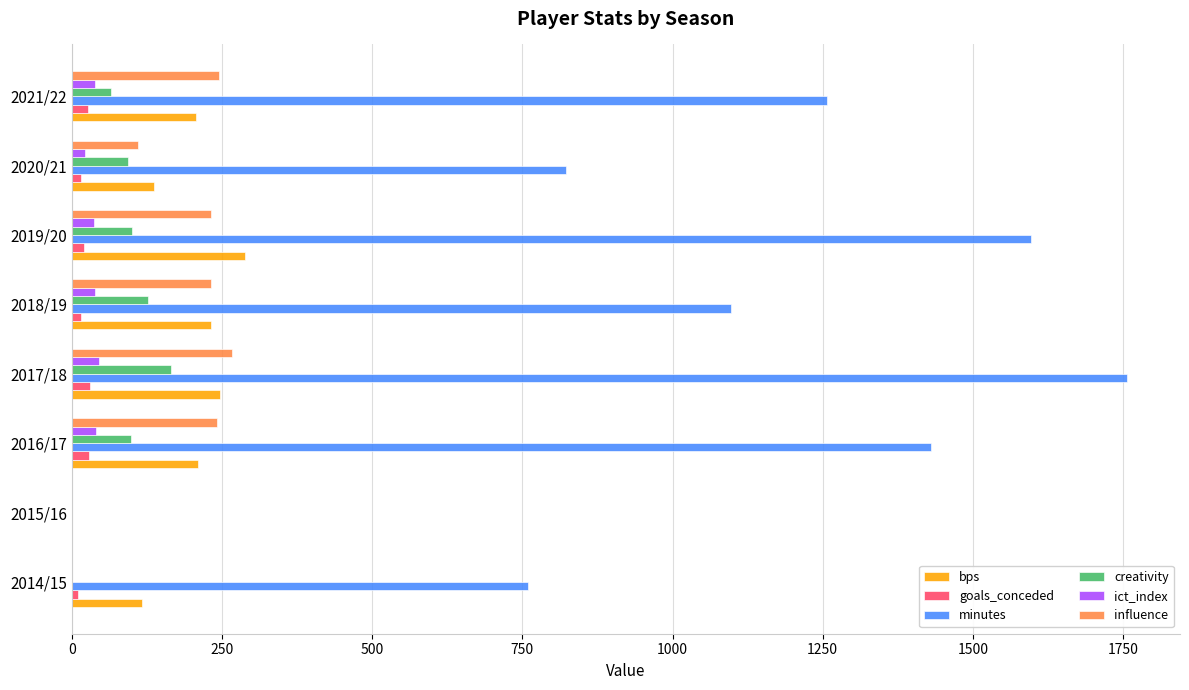

The value of bps at 2020/21 is 136.0. True or false?

True